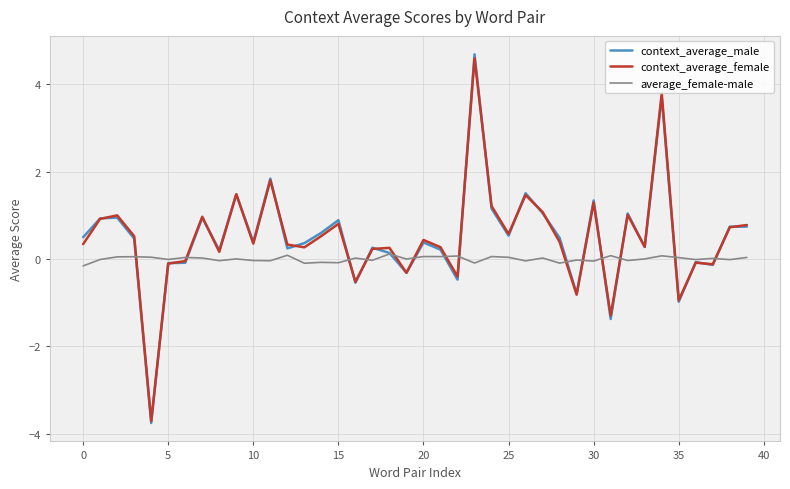

What is the sum of all average_female-male values?

0.1